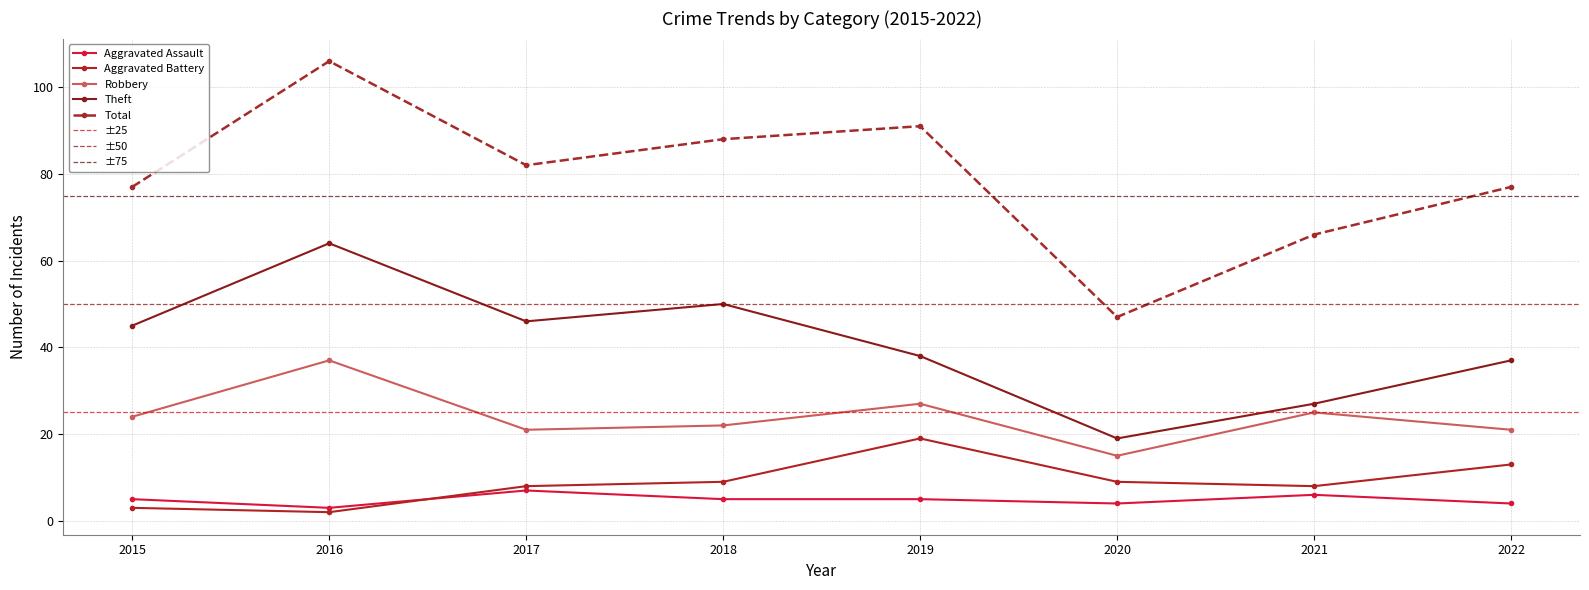

Between 2021 and 2022, which series saw the biggest shift?

Total